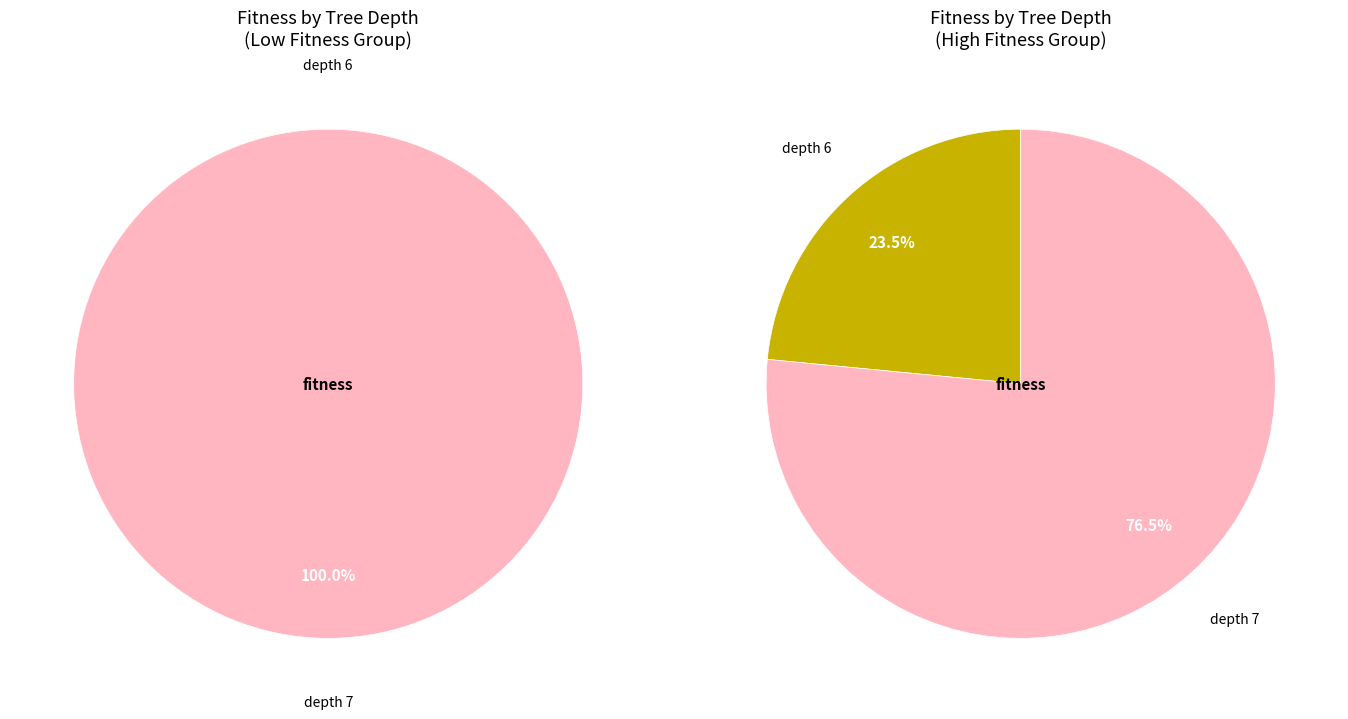

True or false: 9 accounts for 14% of the total.

False